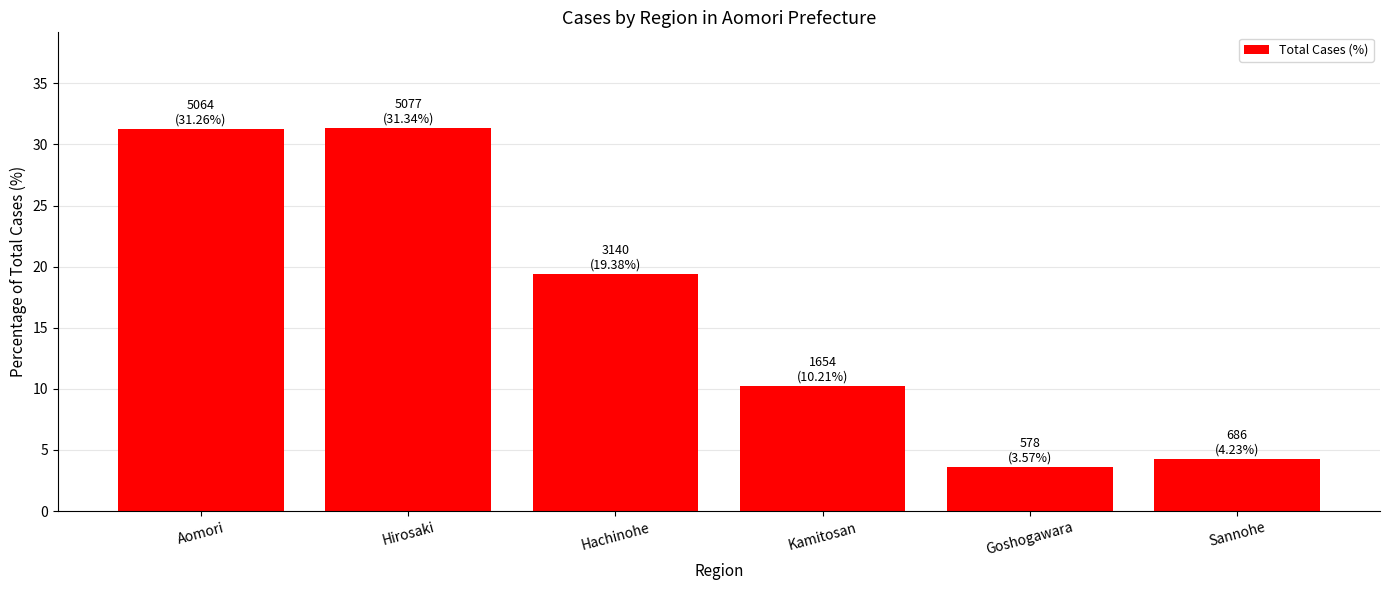

Which has a higher value, Hirosaki or Goshogawara?

Hirosaki